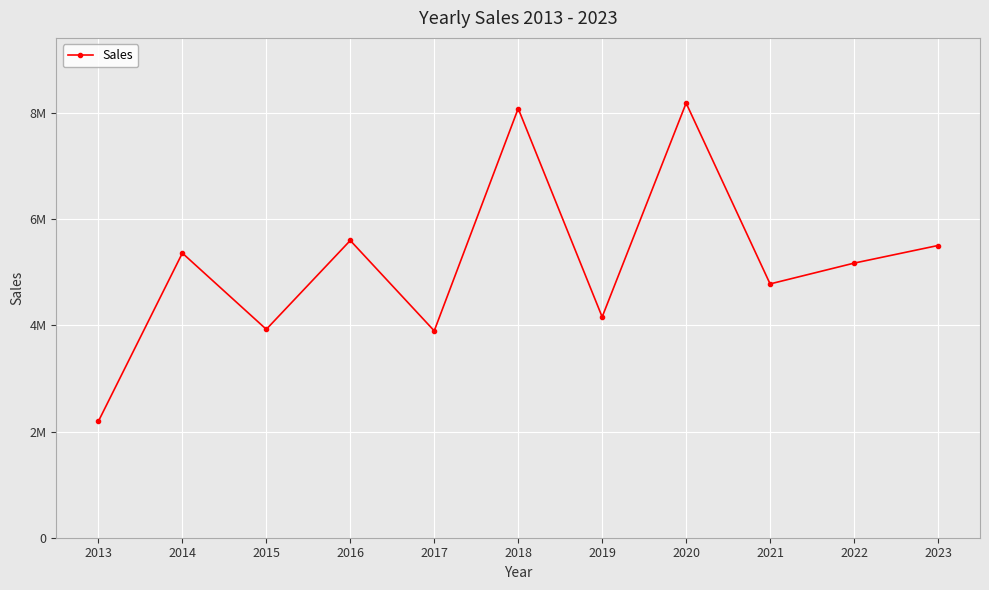

What is the ratio of the value at 2023 to the value at 2014?

1.0